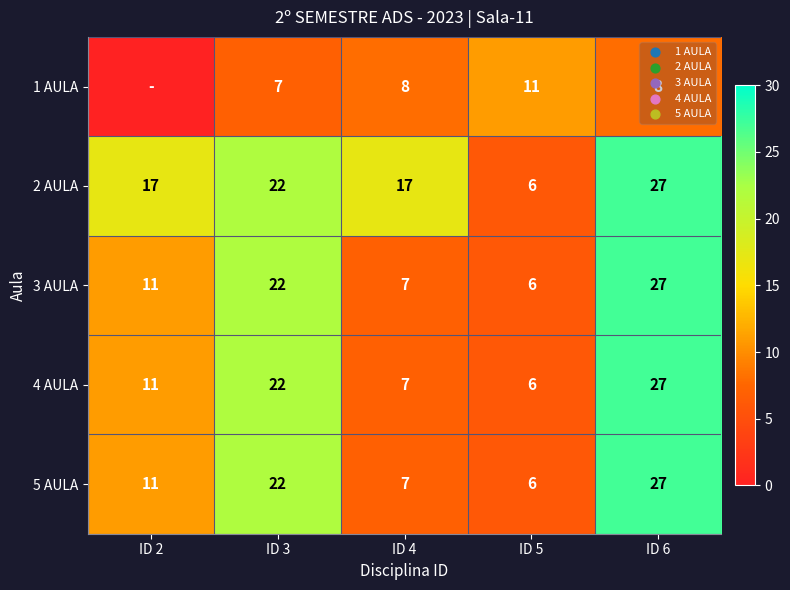

Between ID 5 and ID 2, which is larger?

ID 5